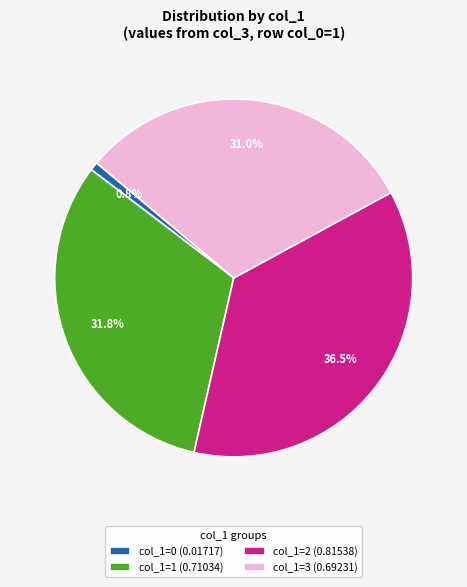

Combined, do col_1=1 (0.71034) and col_1=0 (0.01717) account for over 50%?

No